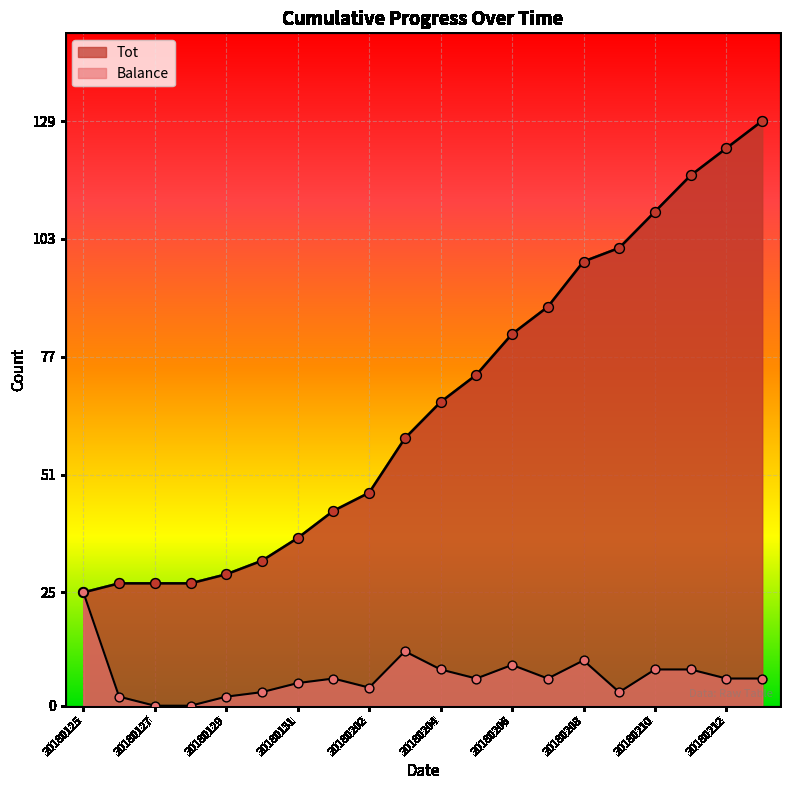

What are all the series names shown in the legend?

Tot, Balance